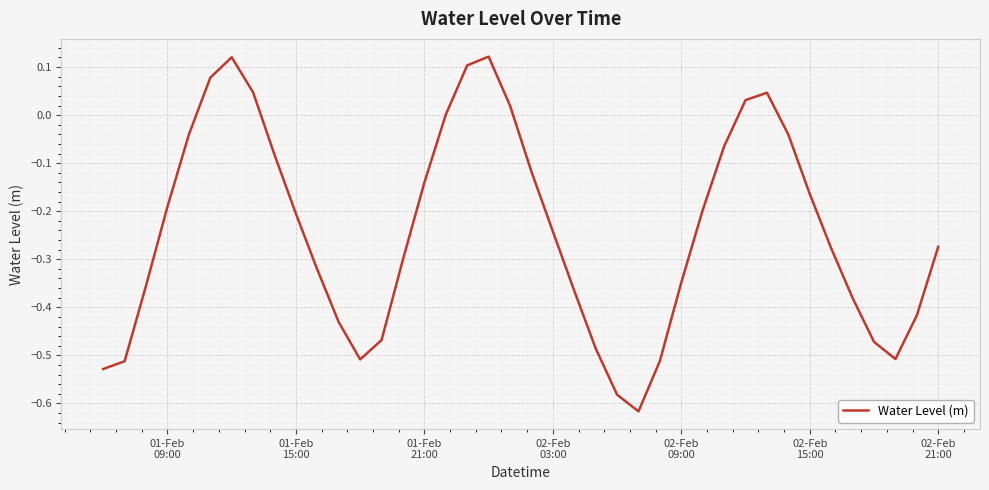

What is the difference between the maximum and minimum values?

0.7